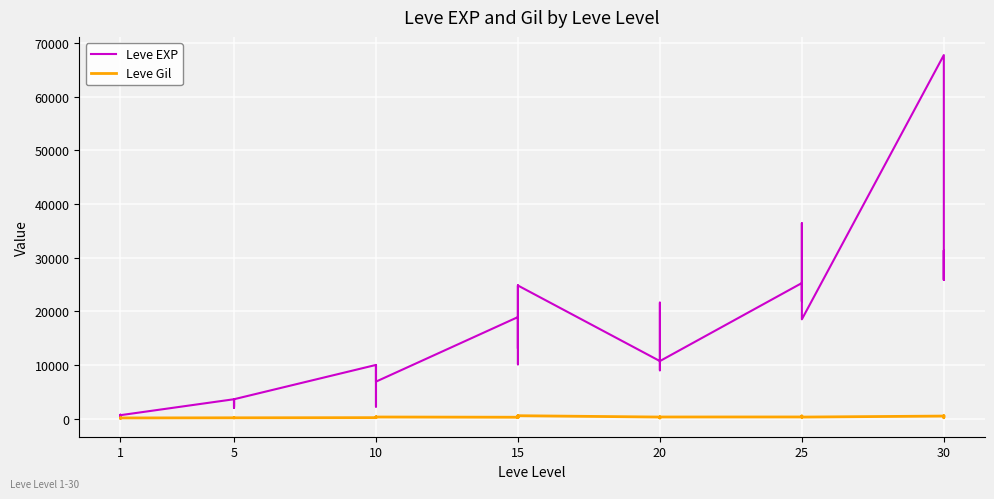

Is this an area chart (filled region under the line)?

No